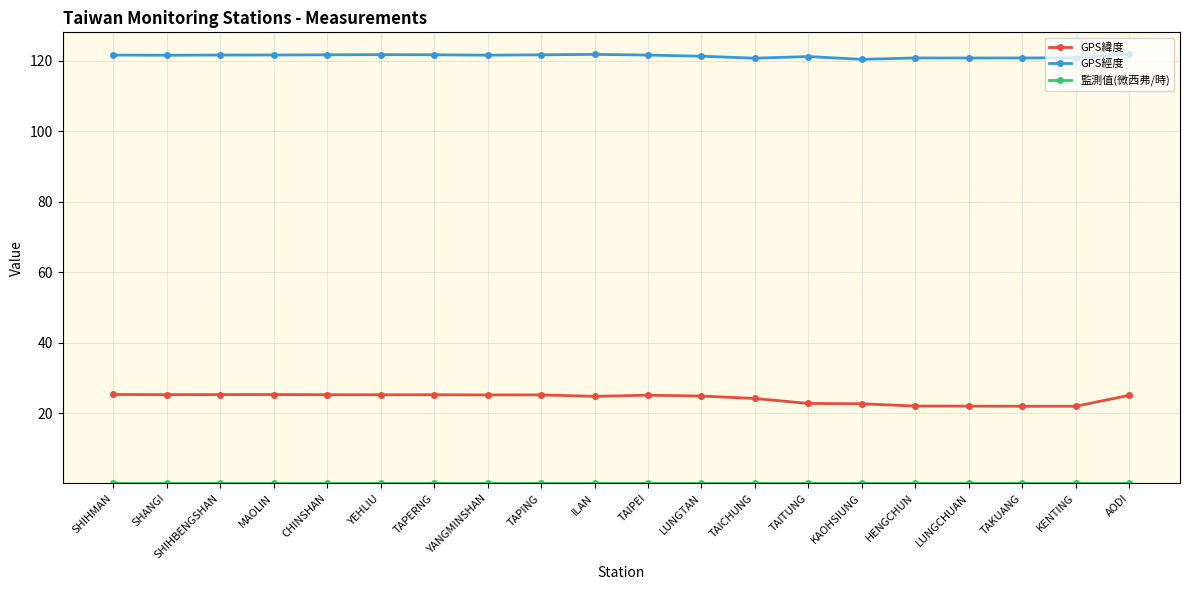

True or false: GPS經度 has more than 1 points higher than both neighbors.

True